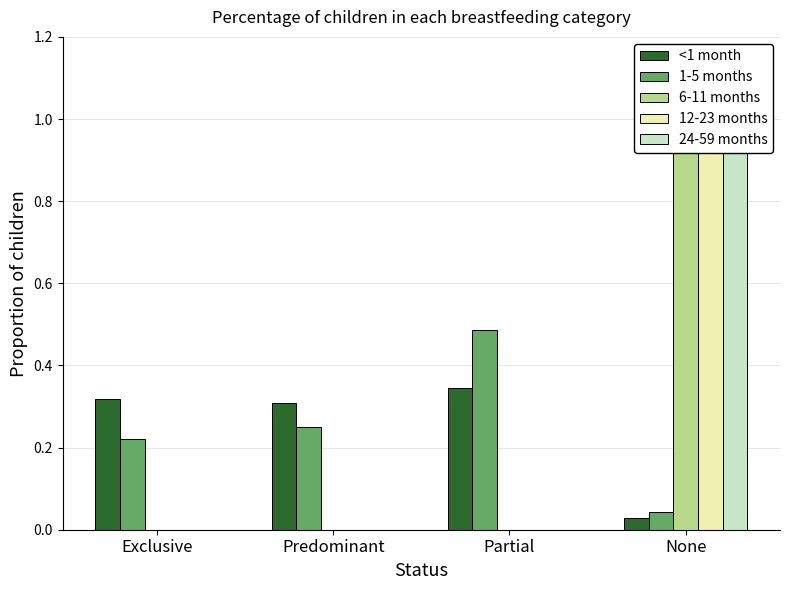

At which label does 12-23 months reach its peak?

None